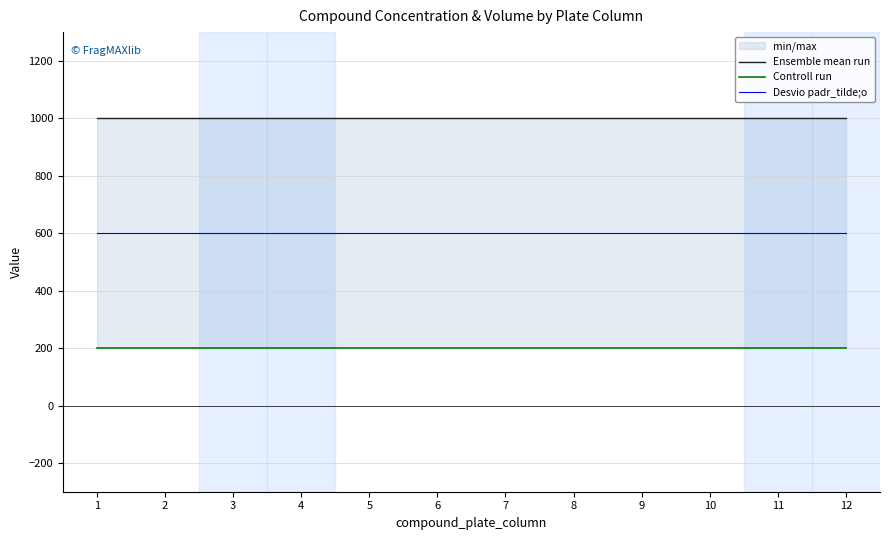

True or false: Controll run and Desvio padr_tilde;o intersect in this chart.

False